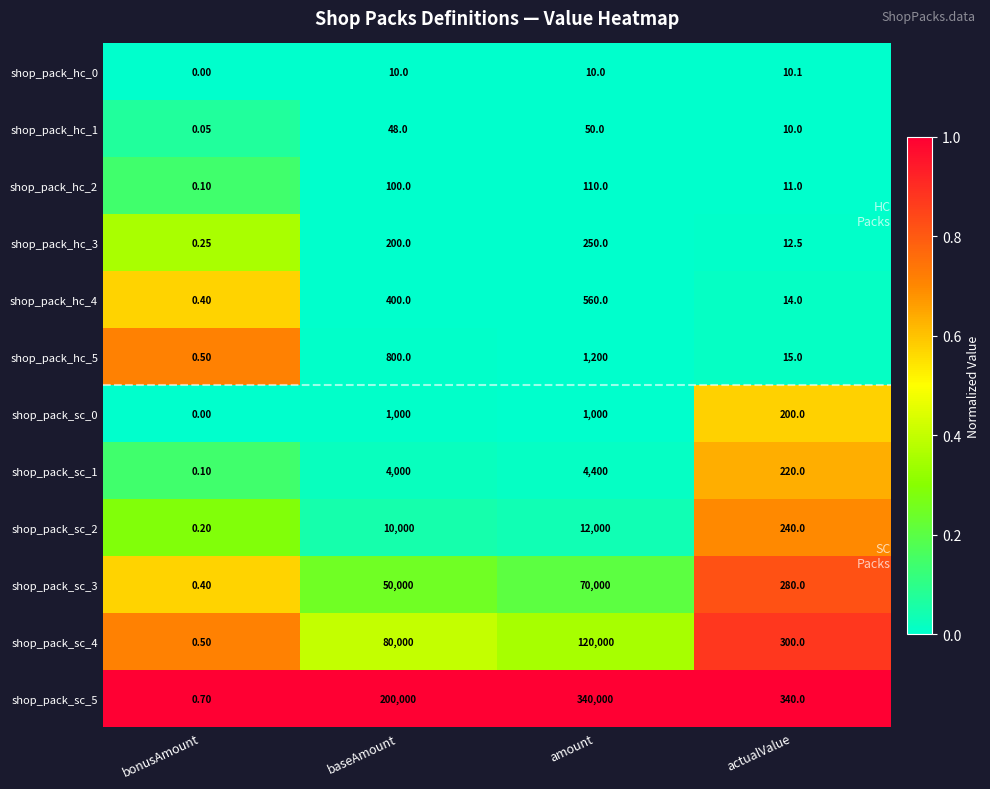

Which category has the lowest value in the shop_pack_hc_5 series?

bonusAmount